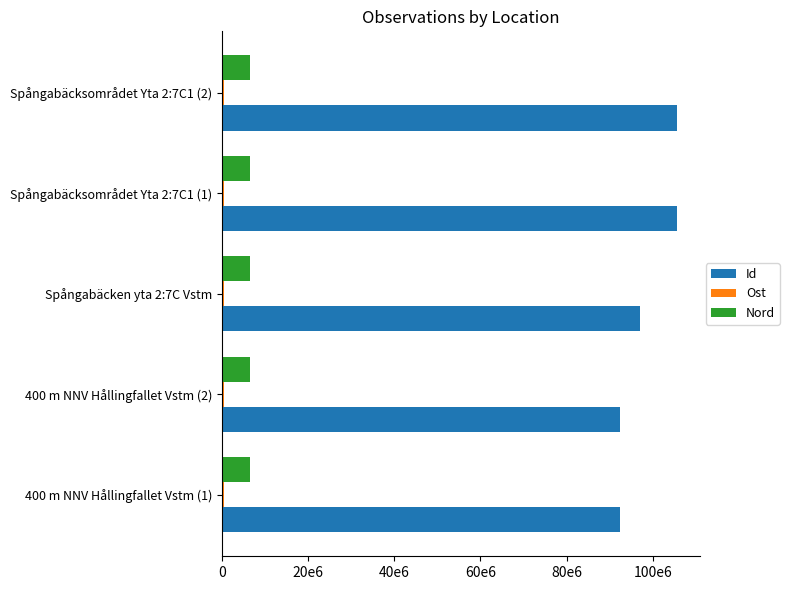

At how many categories does at least one series exceed 32327177?

5